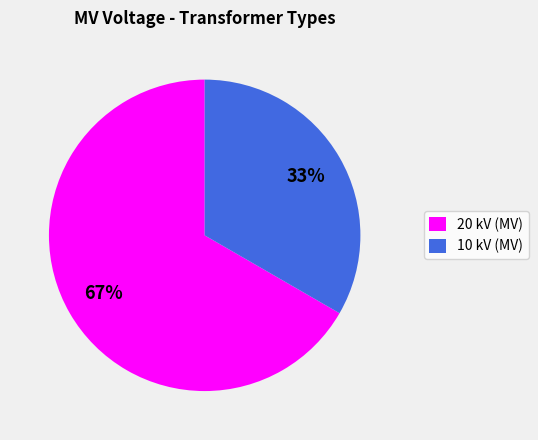

To the nearest percent, what percentage of the pie is 10 kV (MV)?

33%